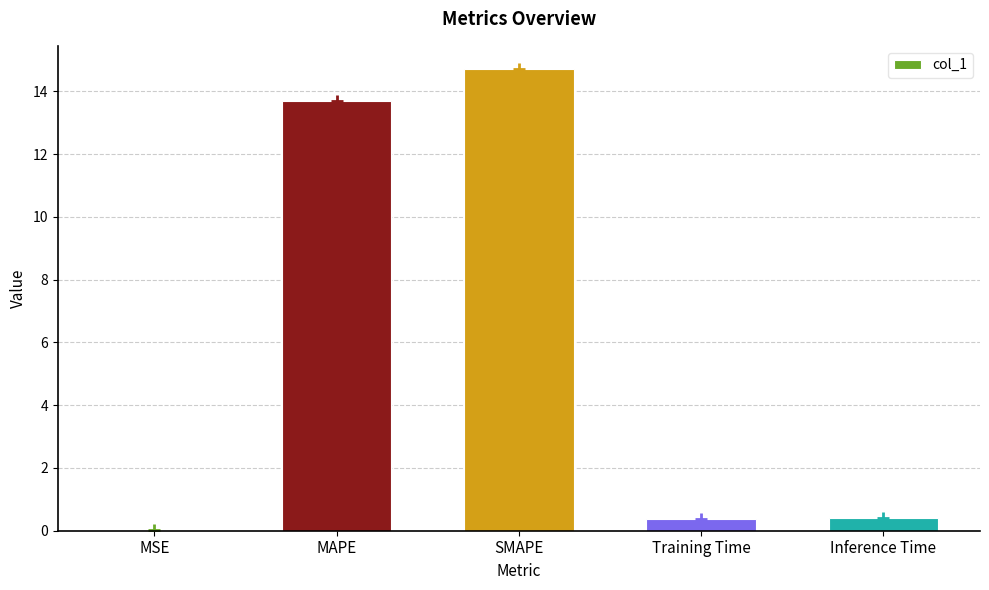

What position from the left is SMAPE?

3